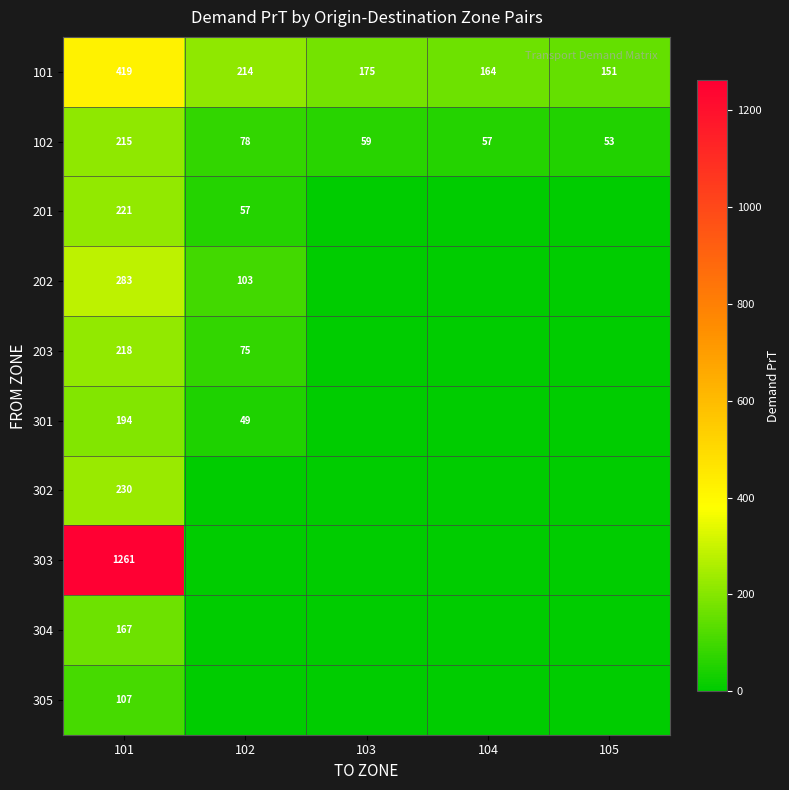

Which category has the lowest value in the 101 series?

105